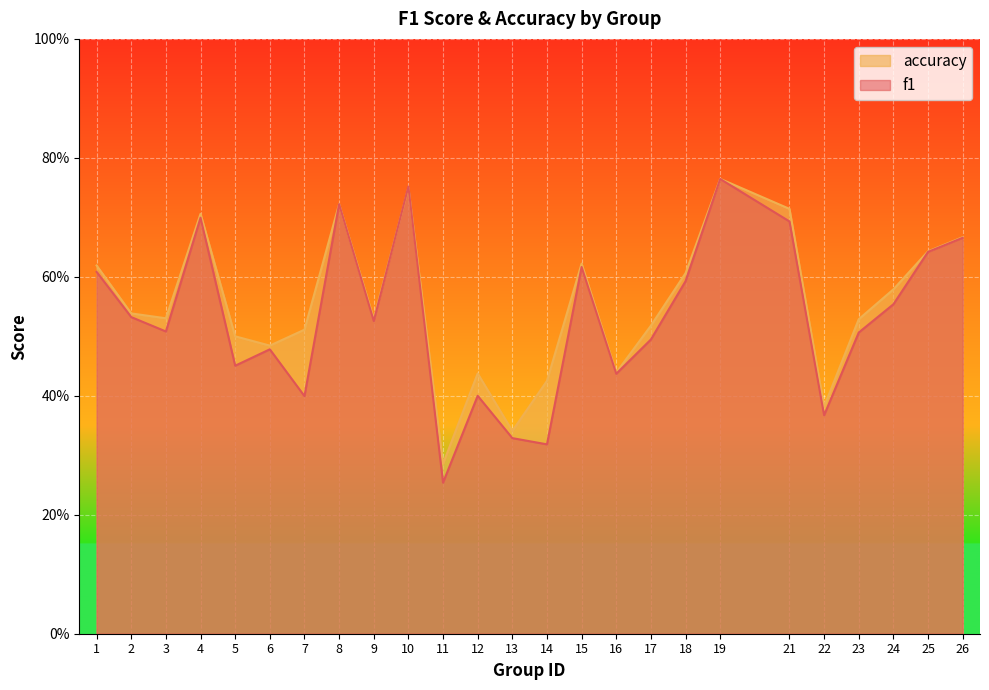

Is it true that f1 equals 0.4 at 22?

True